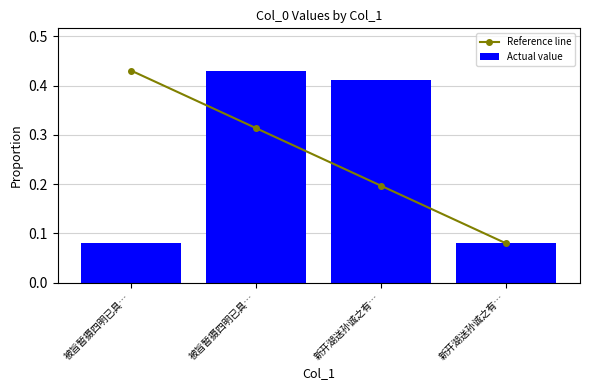

What is the maximum value for Actual value?

0.4